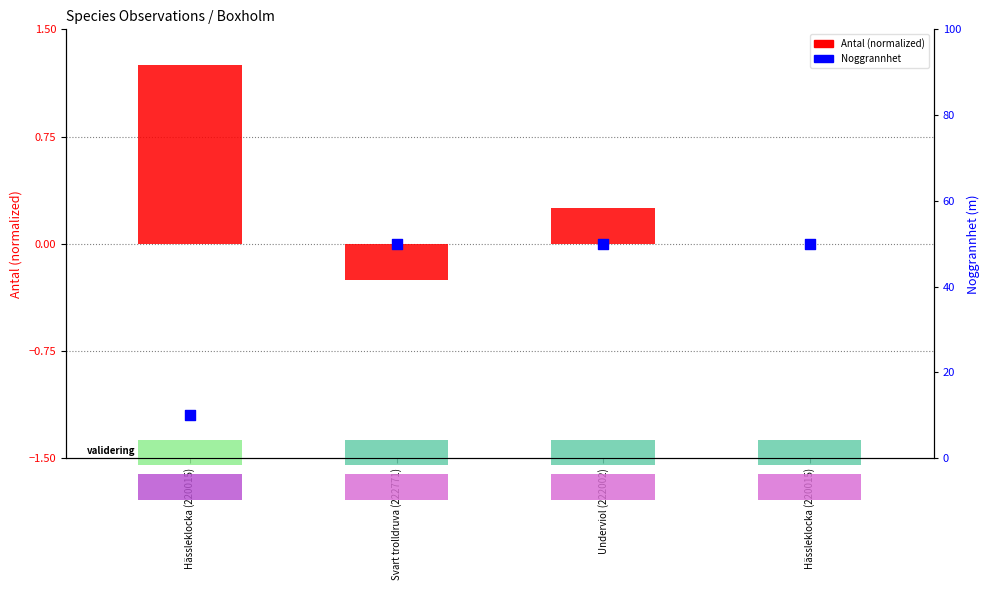

Which series contains the lowest Y value?

Antal (normalized)